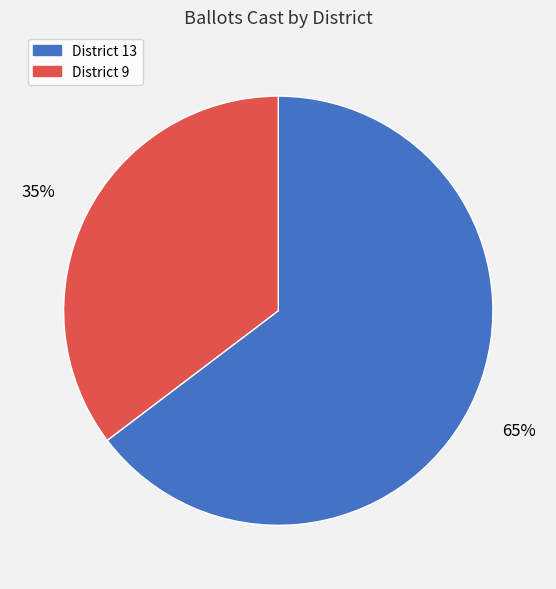

Is it true that District 13 is 79% of the pie?

False